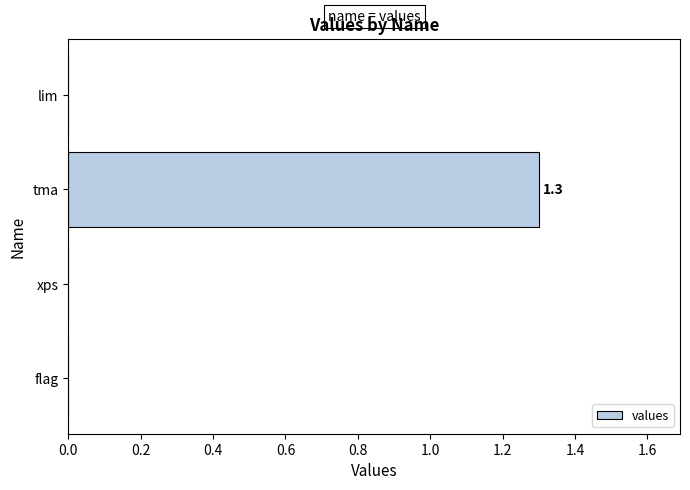

What is the change in value from xps to tma?

+1.3